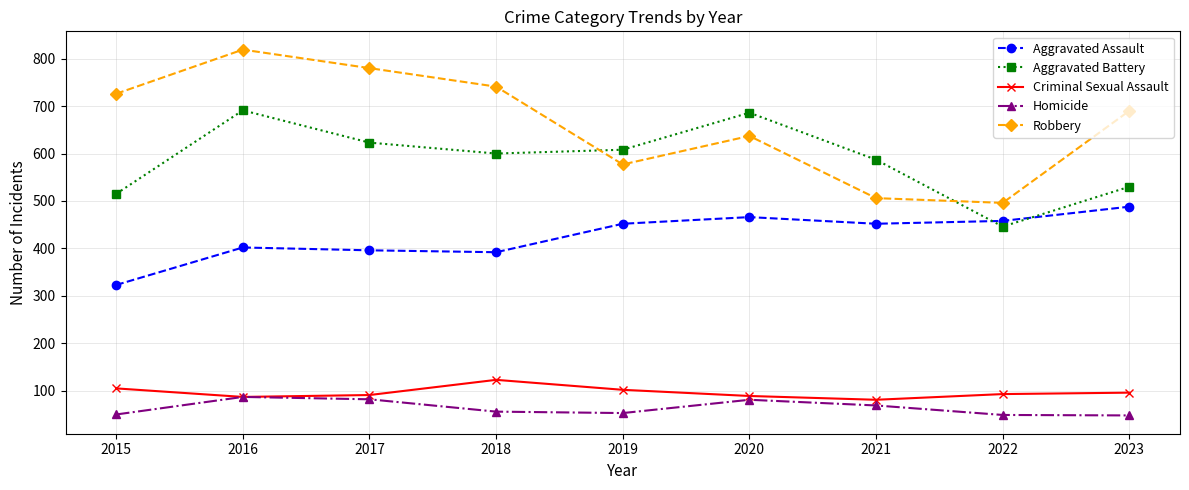

What is the average value of the Robbery series?

664